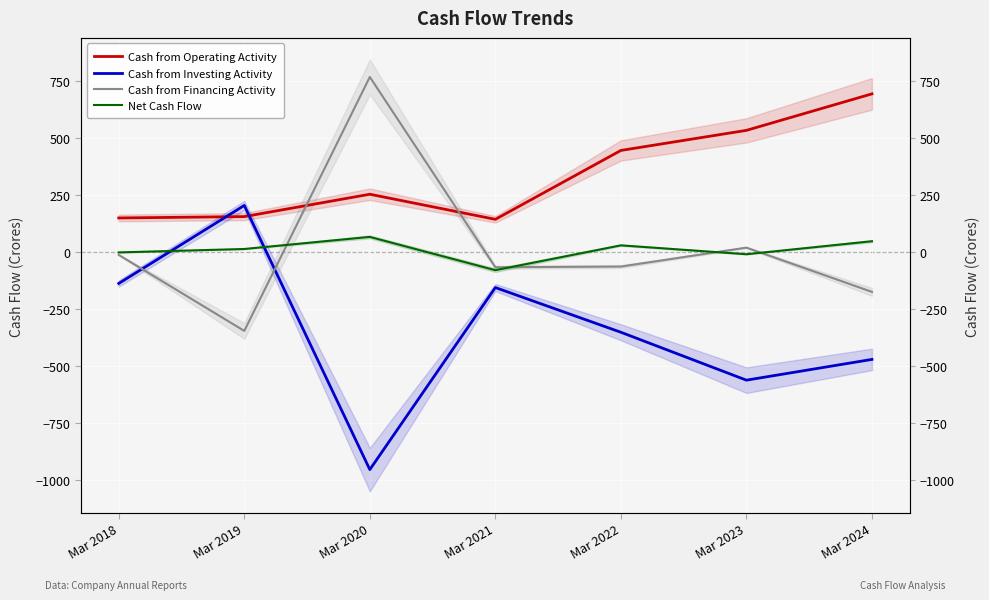

What are all the series names shown in the legend?

Cash from Operating Activity, Cash from Investing Activity, Cash from Financing Activity, Net Cash Flow